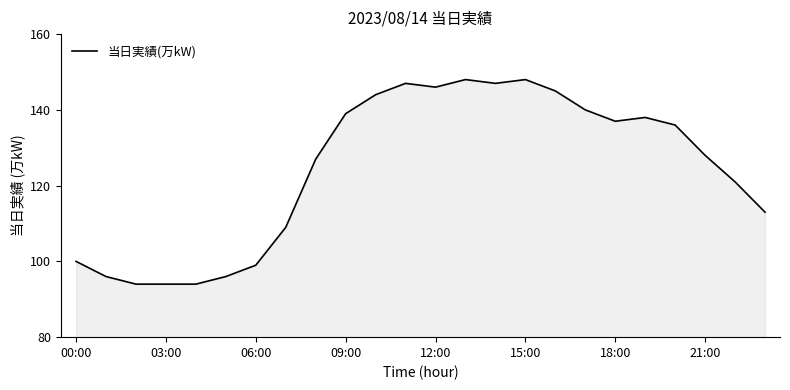

What is the minimum value shown in the chart?

94